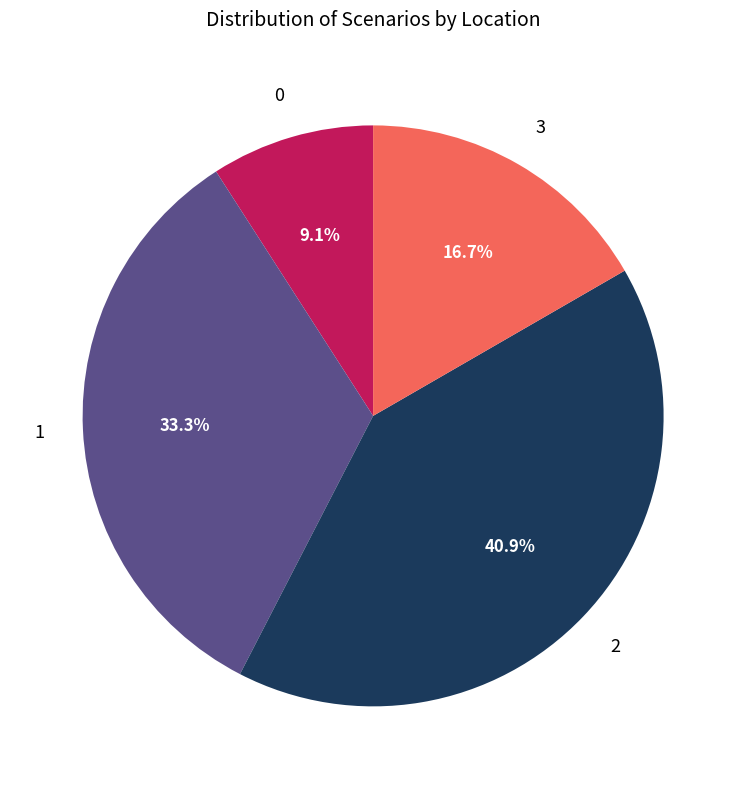

Does any single category account for the majority?

No